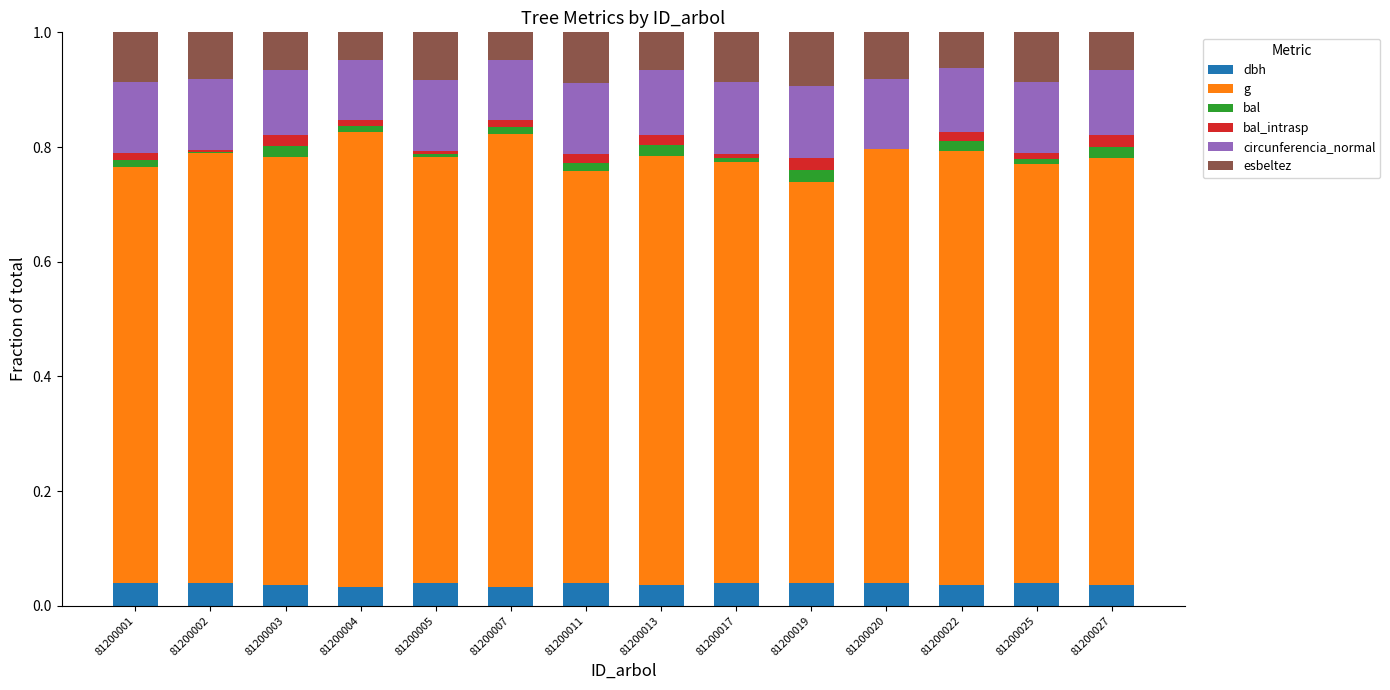

What is the total value across all series at 81200027?

1.0